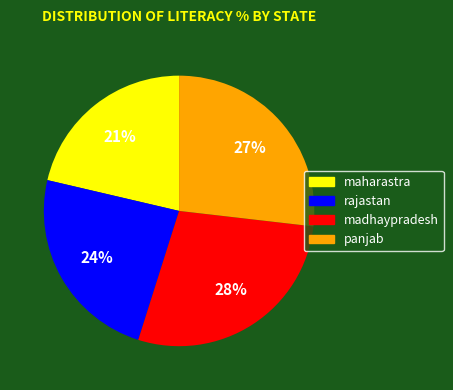

Rank the categories by value from highest to lowest.

madhaypradesh, panjab, rajastan, maharastra